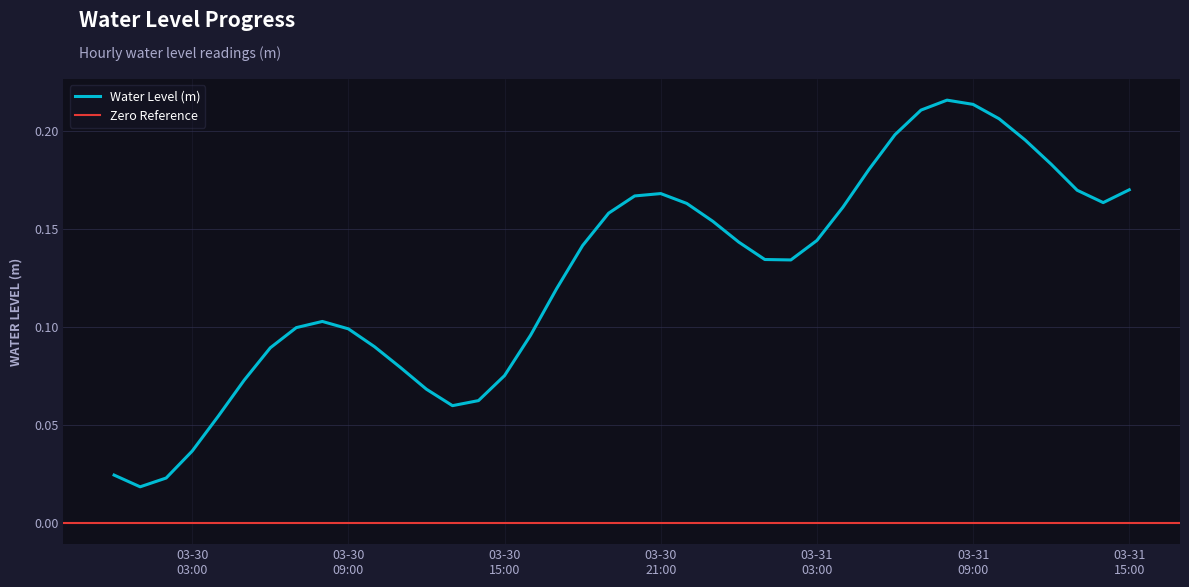

True or false: the data shows 0.1 at 2025-03-30 04:00:00.

True